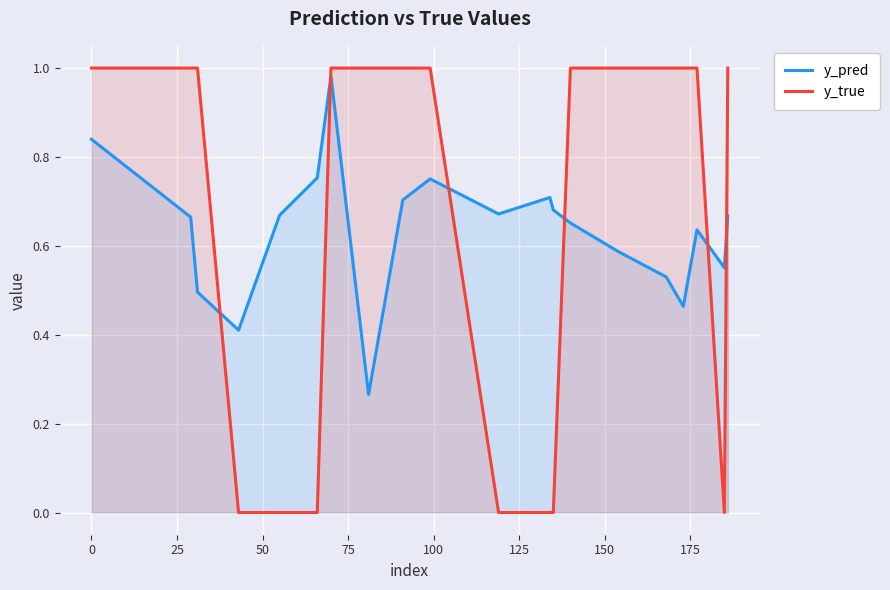

How many y_true values are between 0 and 1?

20